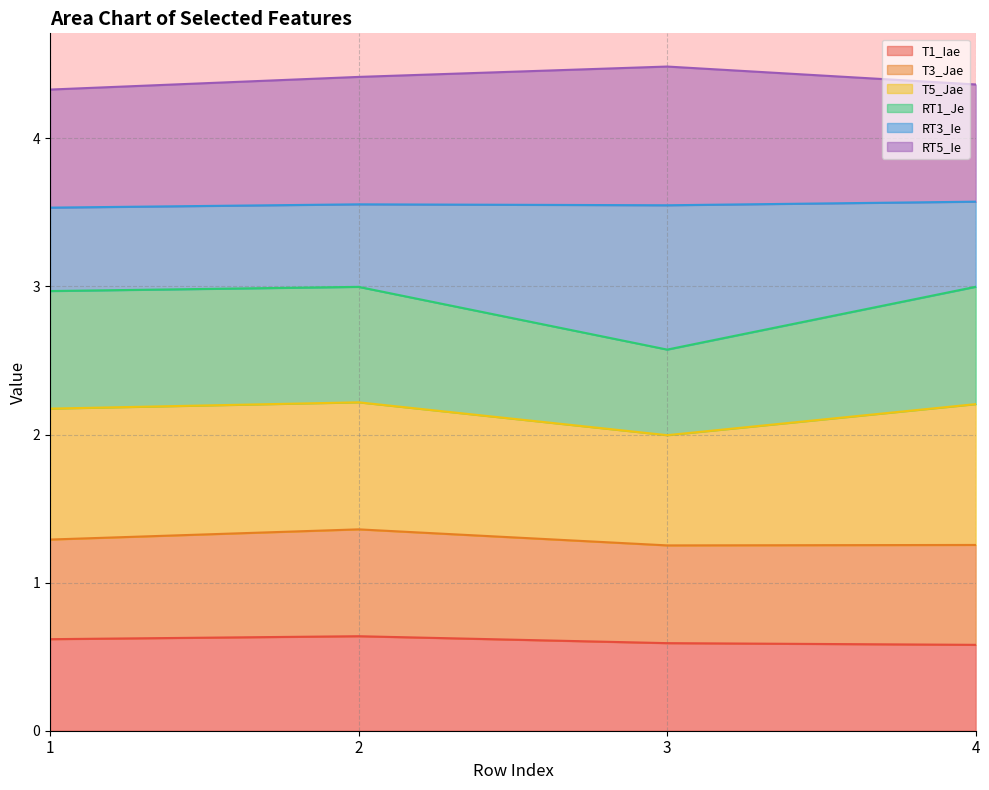

What is the highest value of the T1_Iae series?

0.6